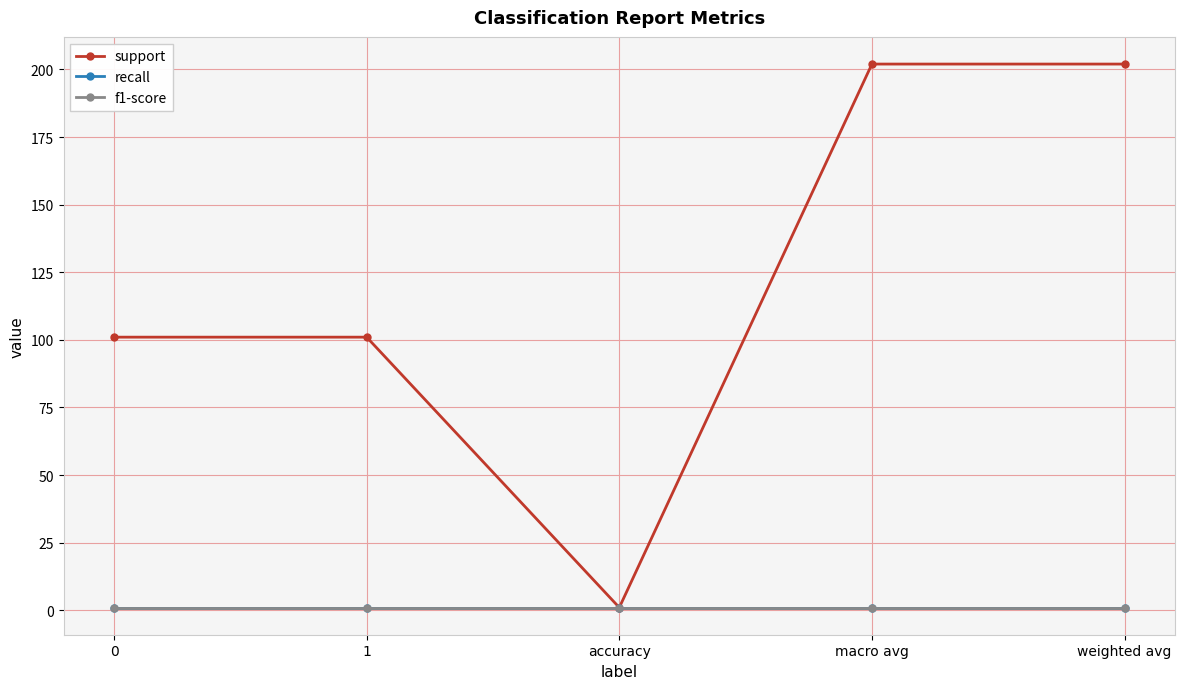

Does the chart have visible grid lines?

Yes